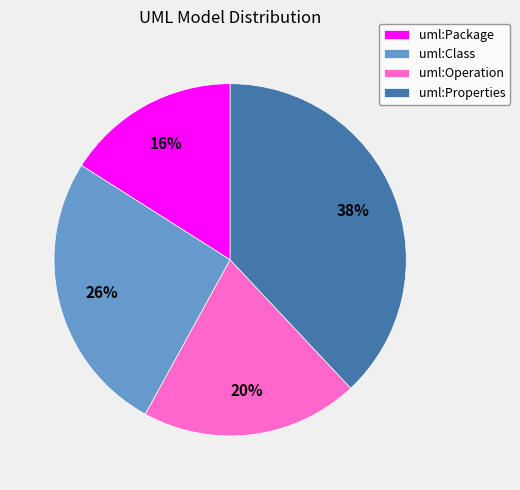

What is the ratio of the value at uml:Class to the value at uml:Properties?

0.7